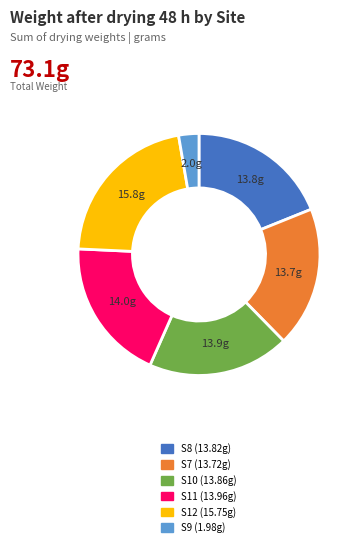

Is there any slice that represents more than half of the pie?

No